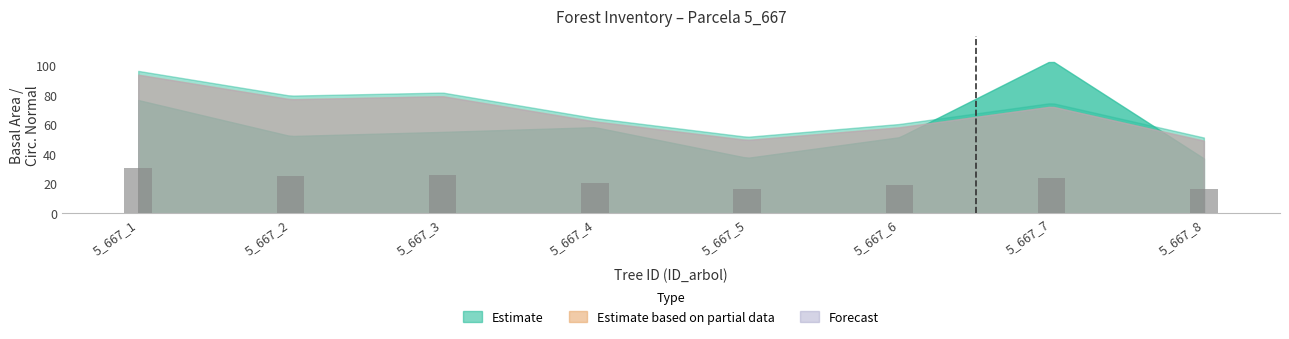

What is the sum of the values at 5_667_3 and 5_667_7?

49.9